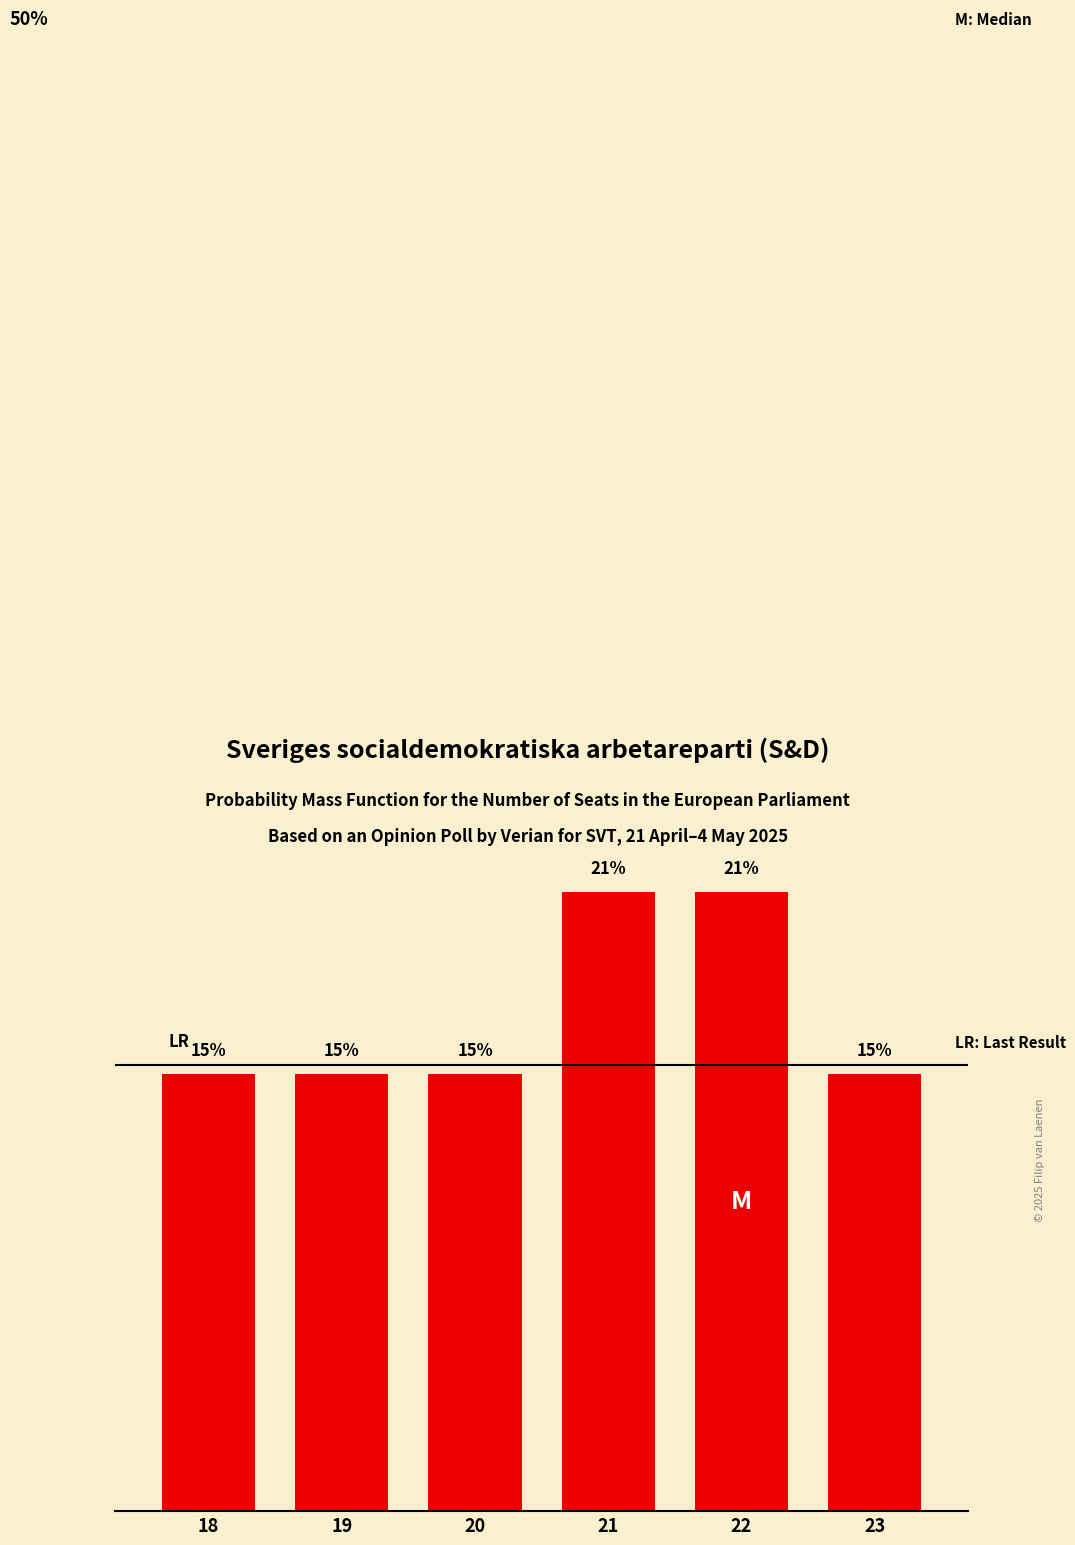

Are the bars horizontal?

No